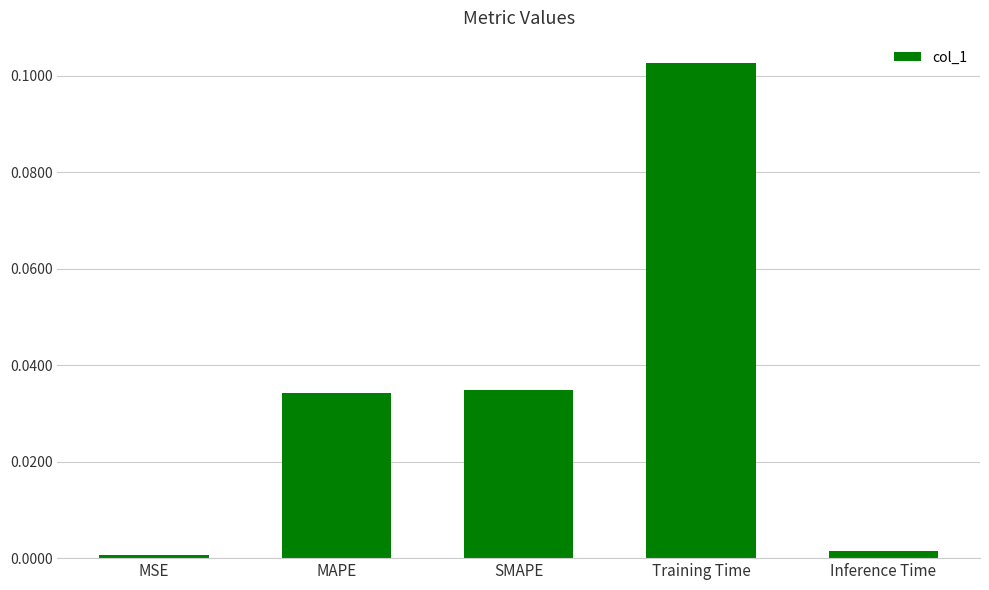

Which category has the highest value across all series?

Training Time